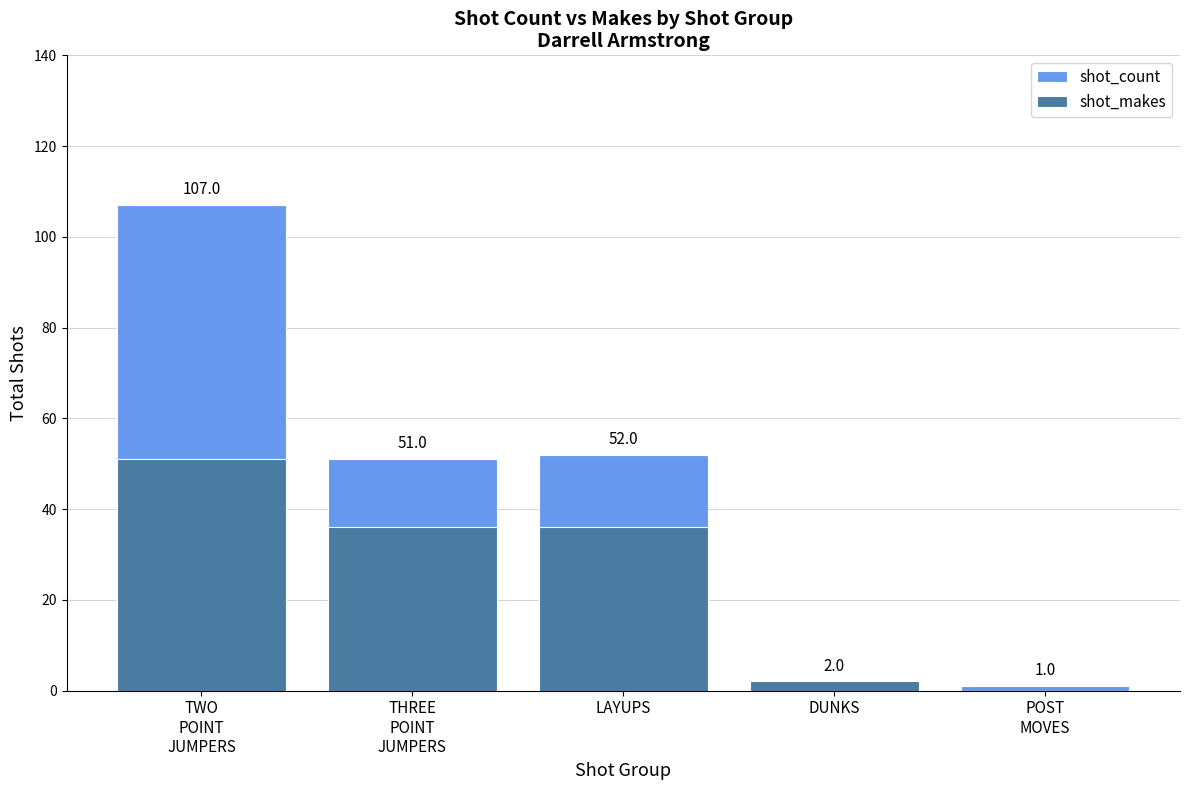

At how many categories does at least one series exceed 36?

3